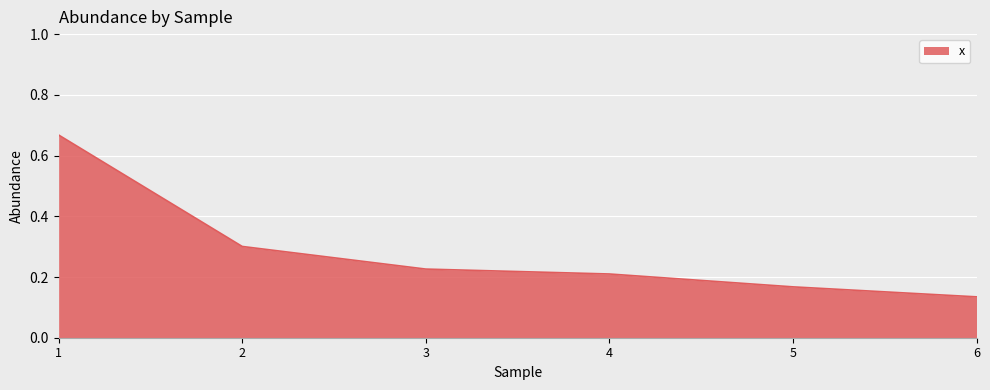

What is the sum of the values at 3 and 1?

0.9